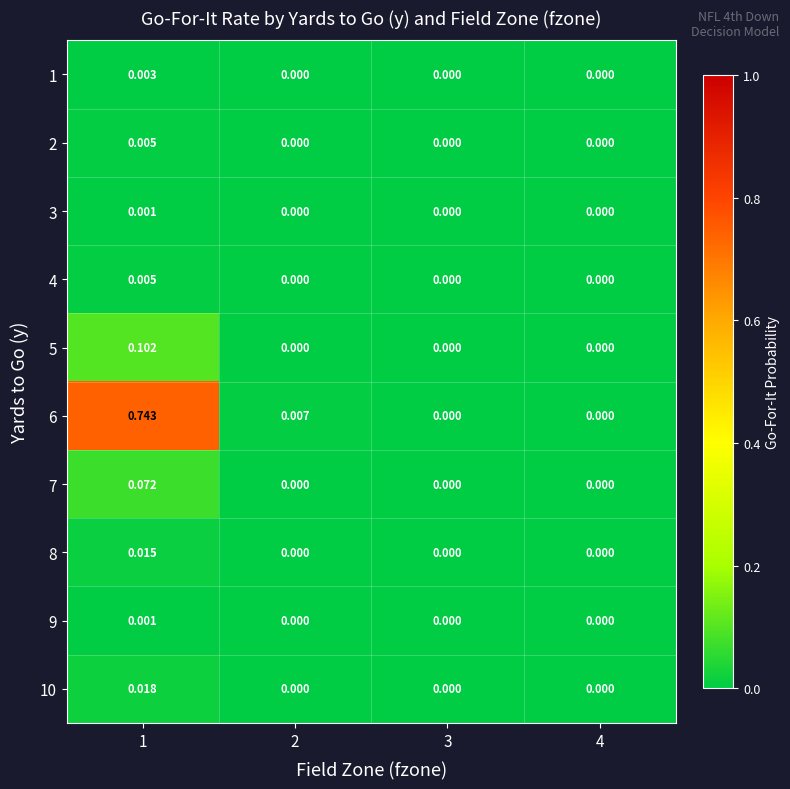

Is the value of 5 at 3 greater than the value of 9 at 1?

No